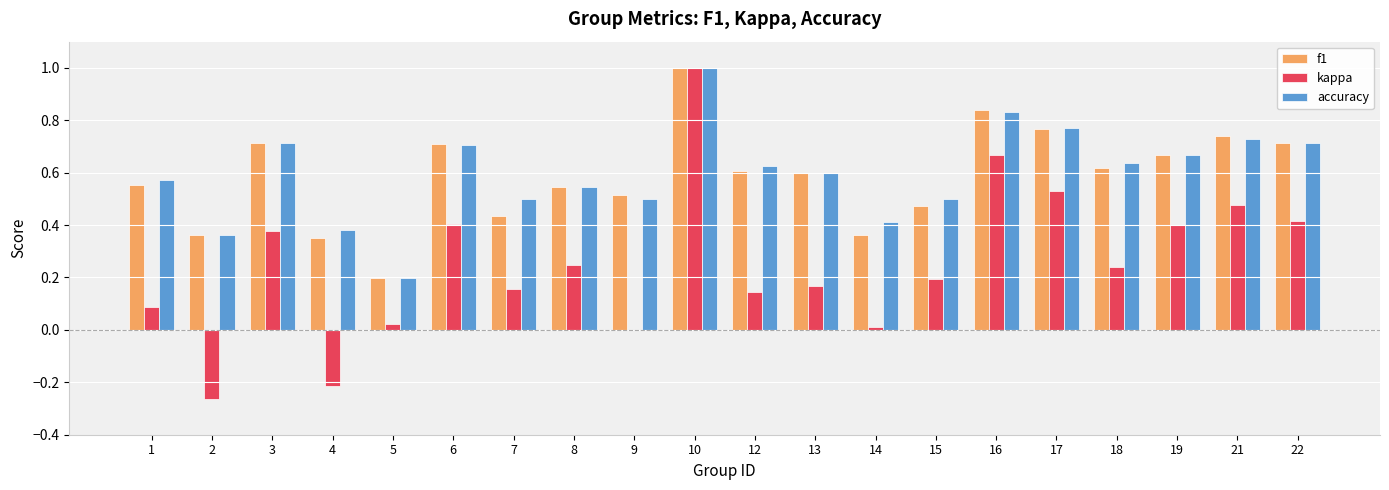

At which label does kappa reach its peak?

10